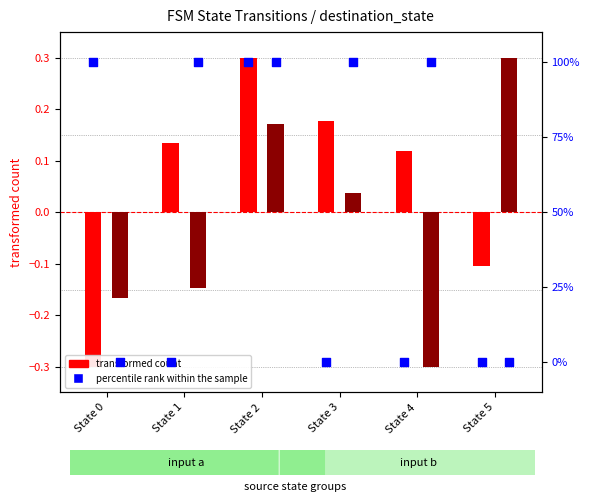

Which series has the largest total across all categories?

percentile rank (input b)